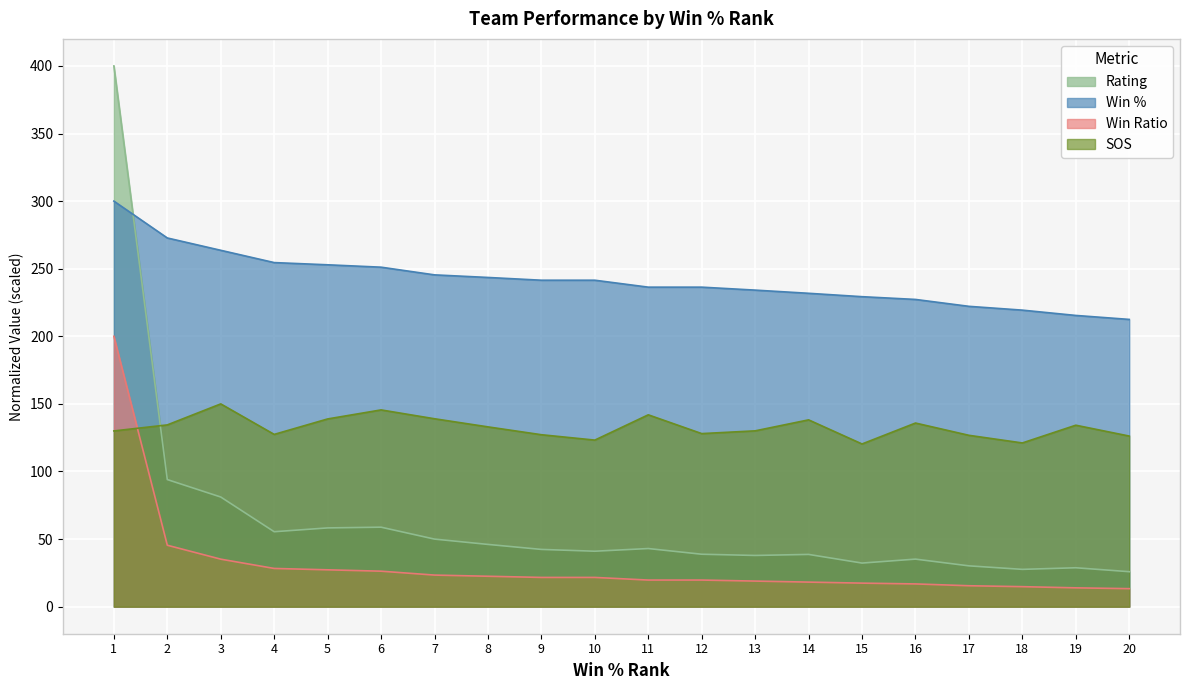

Which series has the largest total across all categories?

Win %